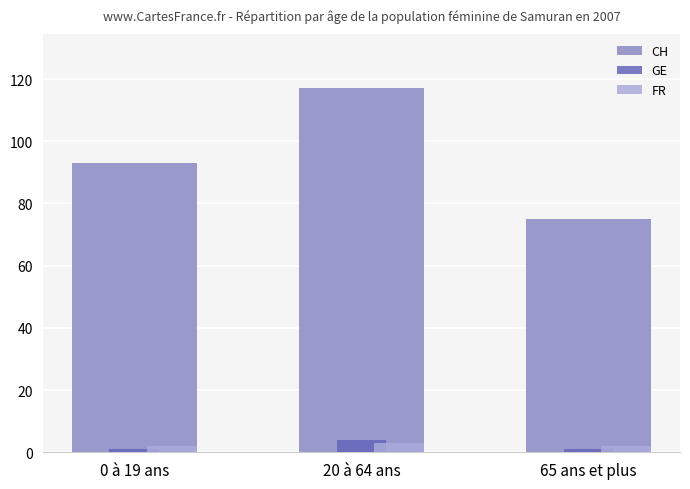

What is the value of the FR bar at the 1st from the left?

2